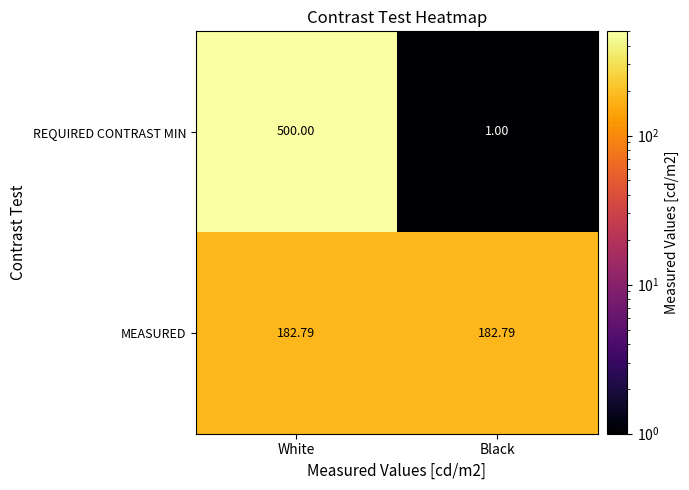

Which category has the highest value in the REQUIRED CONTRAST MIN series?

White